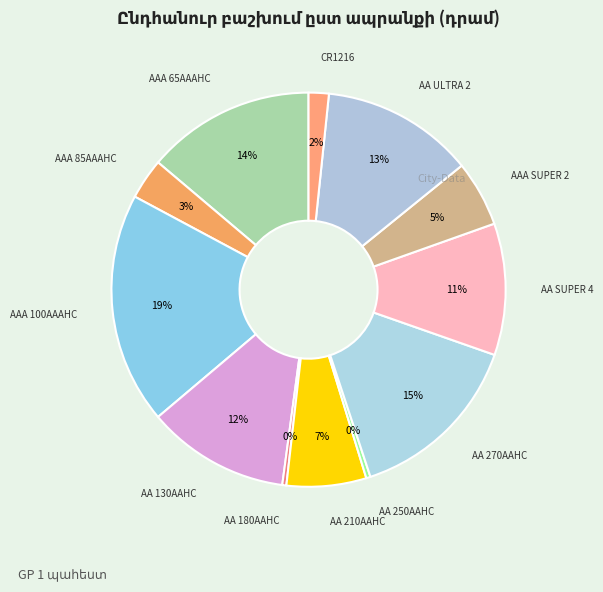

To the nearest percent, what percentage of the pie is AAA 65AAAHC?

14%